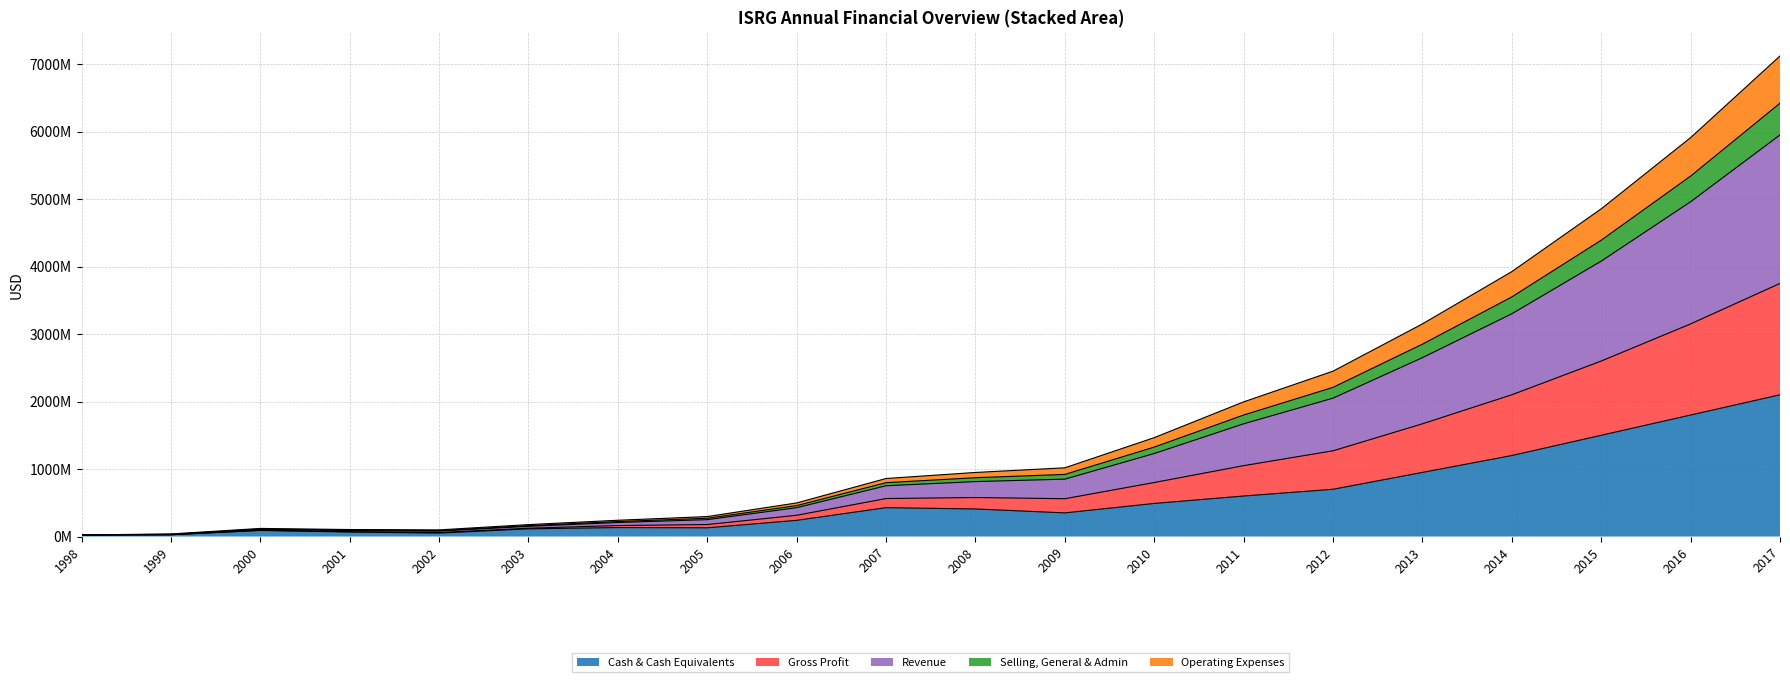

Is the value of Operating Expenses at 2012 greater than the value of Cash & Cash Equivalents at 1998?

Yes